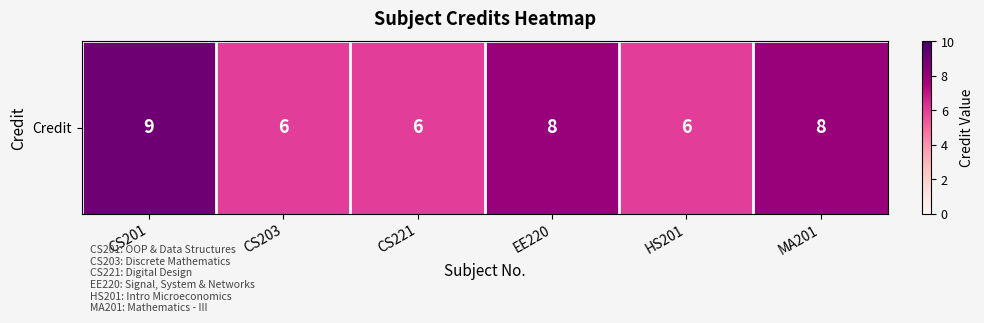

List the labels in order of value, largest first.

CS201, EE220, MA201, CS203, CS221, HS201